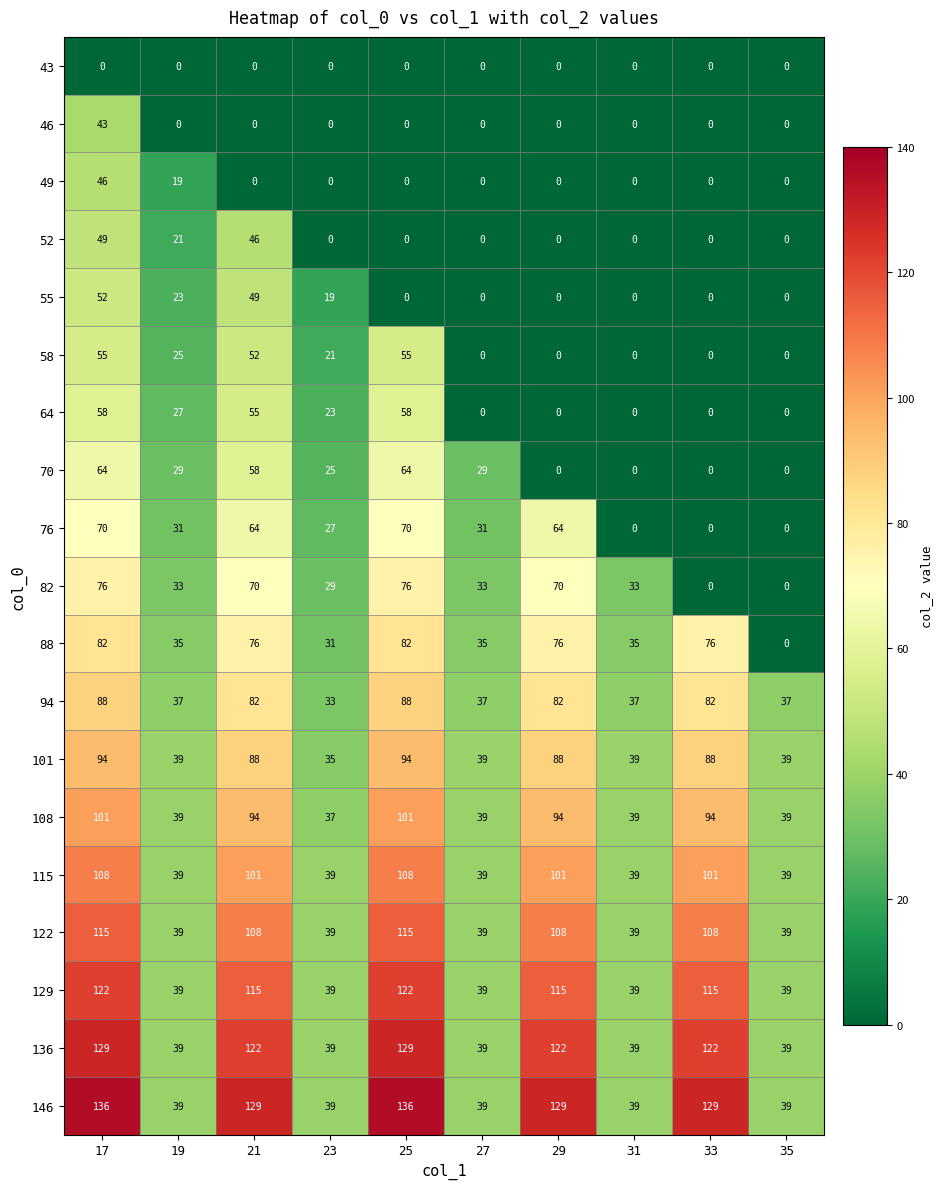

Which series changed the most between 17 and 19?

146